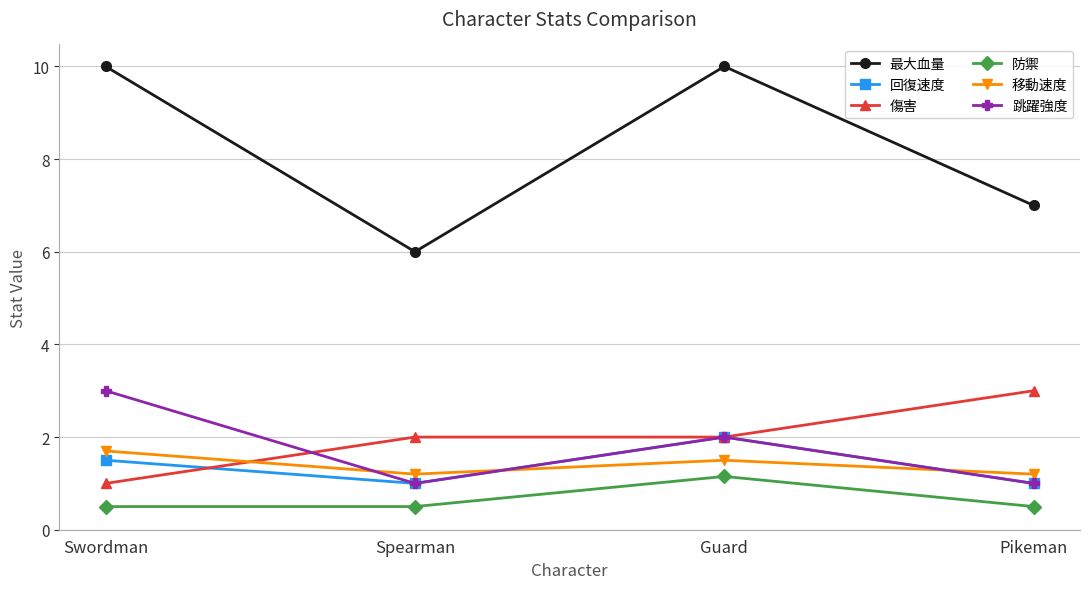

What is the lowest value of the 傷害 series?

1.0